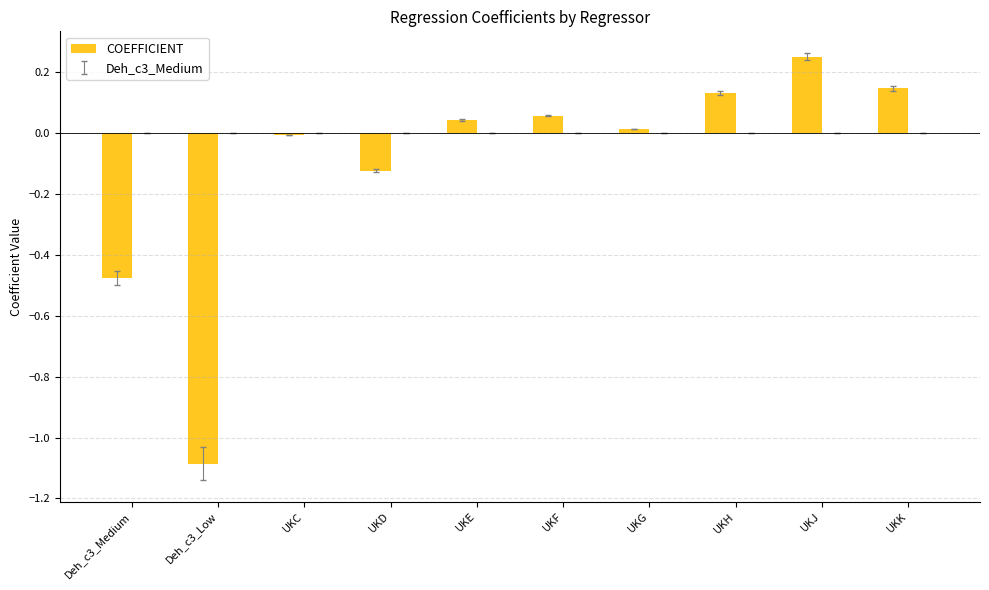

Which series has the widest spread of values?

COEFFICIENT